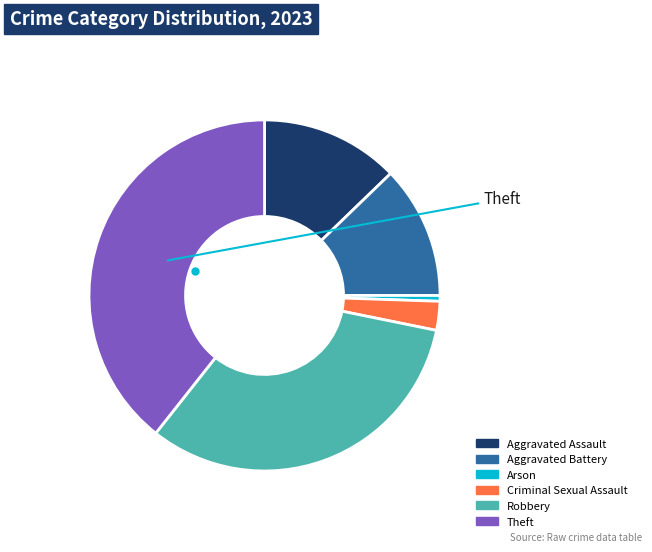

Does Arson represent more than half of the total?

No